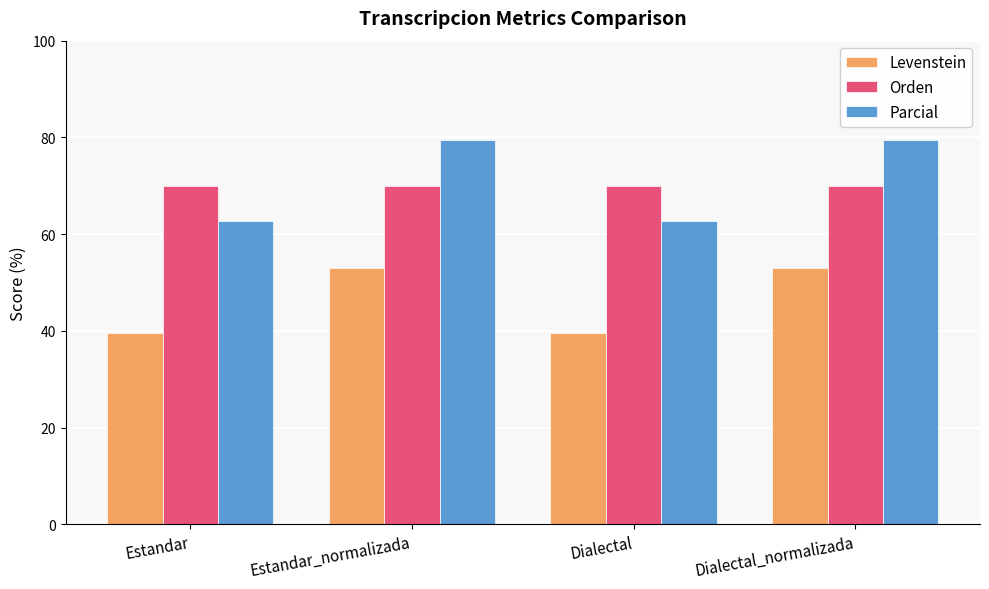

At Estandar, list the series in order from smallest to largest.

Levenstein, Parcial, Orden